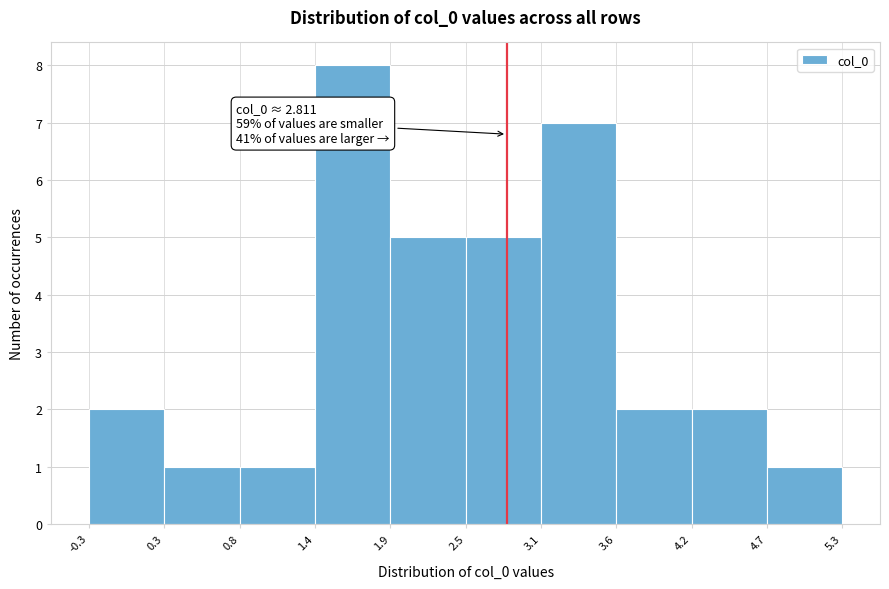

Which range on the x-axis has the tallest bar?

1.4 to 1.9